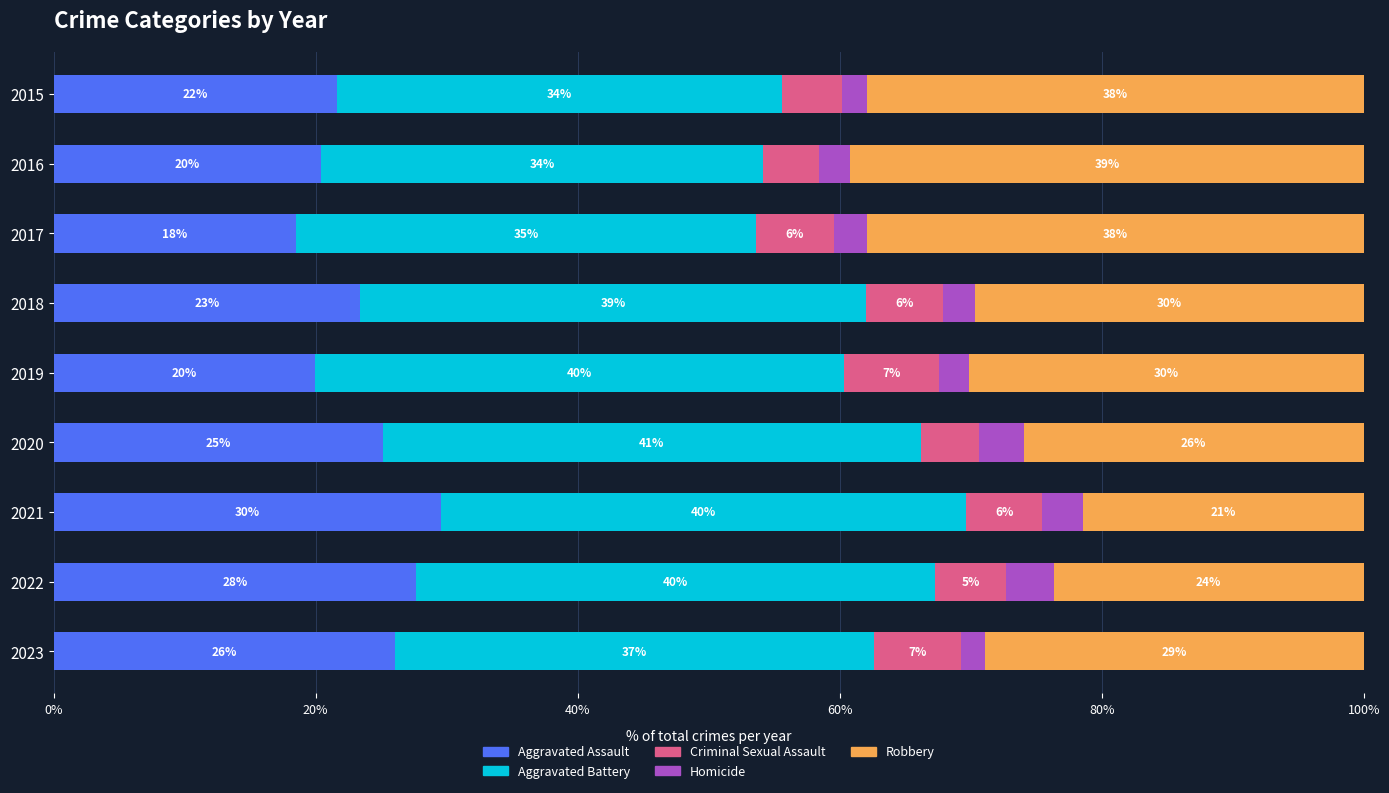

How many categories are shown in the chart?

9